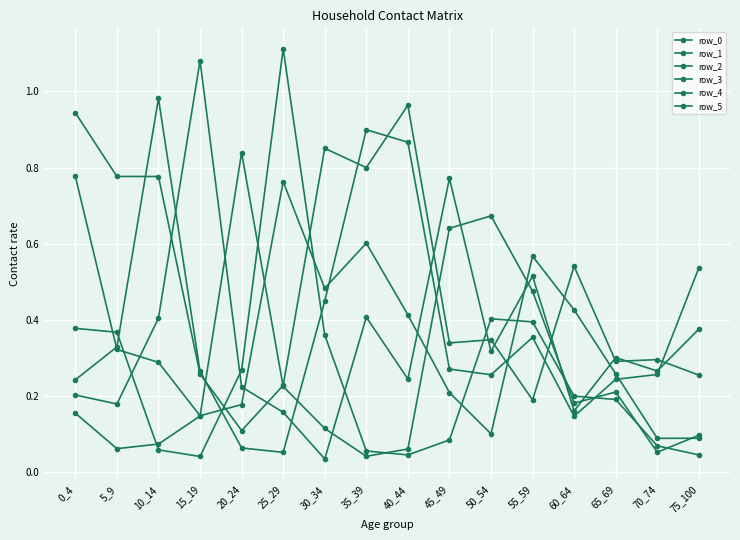

Read the row_4 value at 55_59.

0.5